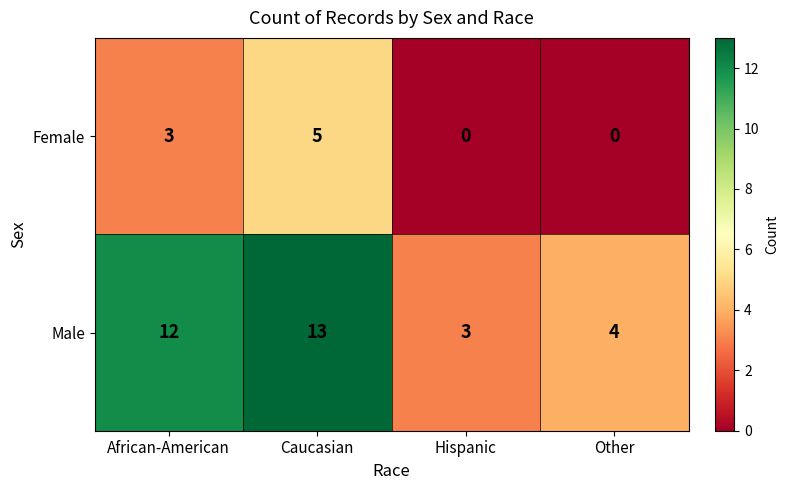

What is the total value across all series at African-American?

15